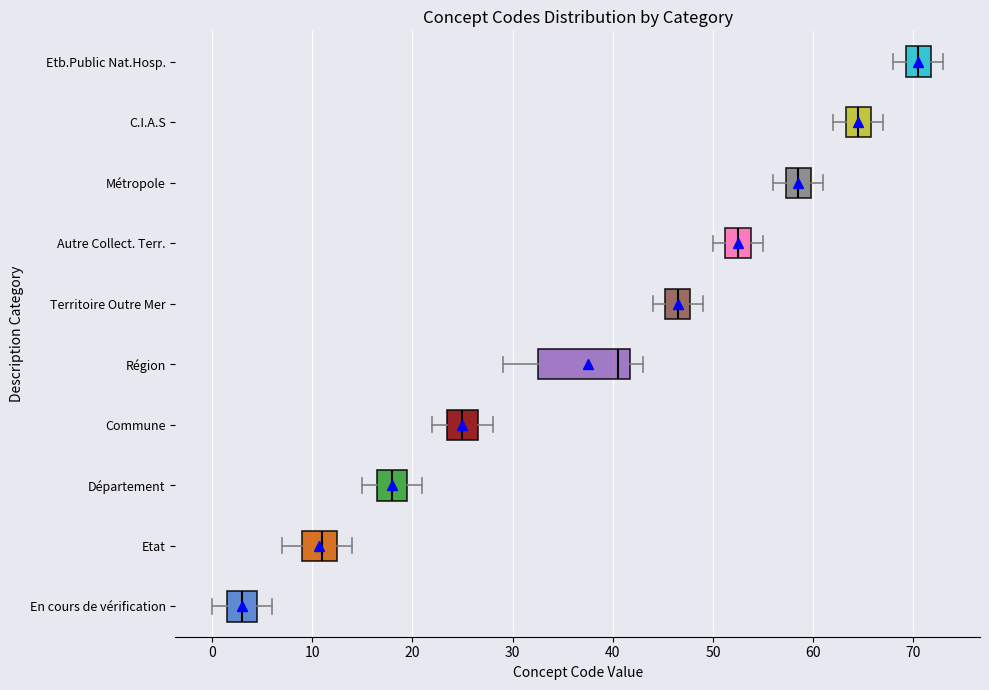

Reading bottom to top, transcribe this box plot: for each box, give where its median line is, the range the box spans, and where its two whiskers end, as read against the x-axis. The values are not printed on the chart, so give them approximately, as read against the axis.

En cours de vérification: median 3, box 2 to 5, whiskers 0 to 6
Etat: median 11, box 9 to 13, whiskers 7 to 14
Département: median 18, box 17 to 20, whiskers 15 to 21
Commune: median 25, box 24 to 27, whiskers 22 to 28
Région: median 41, box 33 to 42, whiskers 29 to 43
Territoire Outre Mer: median 47, box 45 to 48, whiskers 44 to 49
Autre Collect. Terr.: median 53, box 51 to 54, whiskers 50 to 55
Métropole: median 59, box 57 to 60, whiskers 56 to 61
C.I.A.S: median 65, box 63 to 66, whiskers 62 to 67
Etb.Public Nat.Hosp.: median 71, box 69 to 72, whiskers 68 to 73